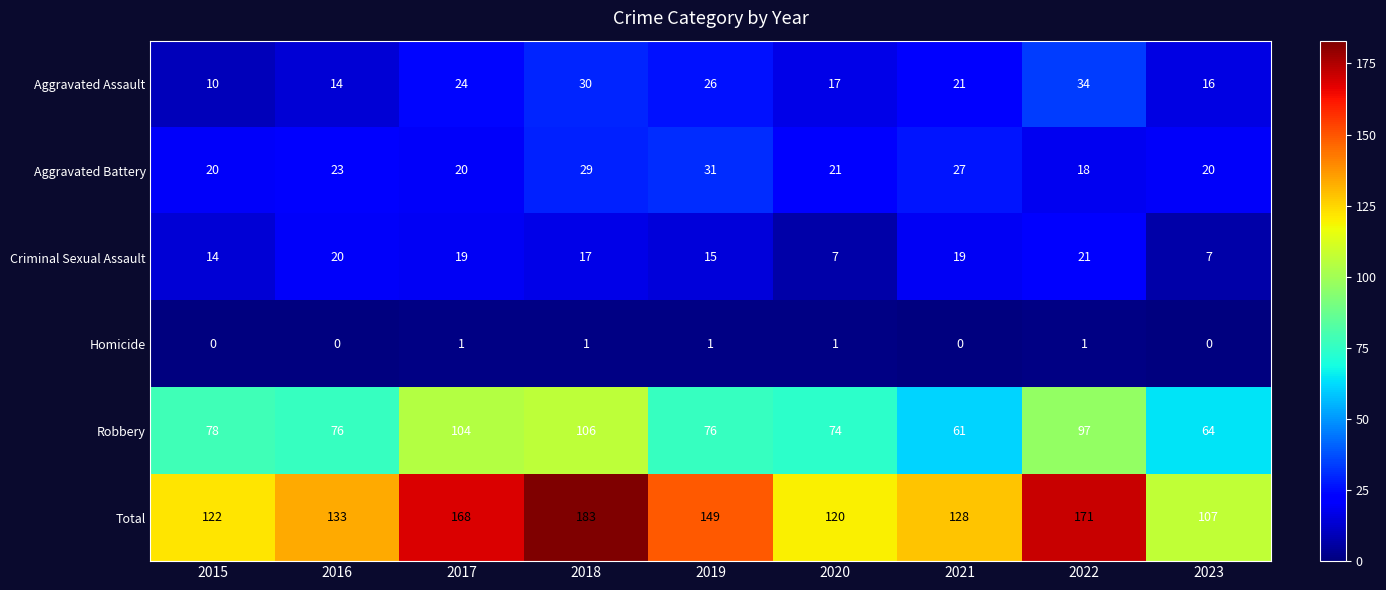

Which series has the largest range (max minus min)?

Total